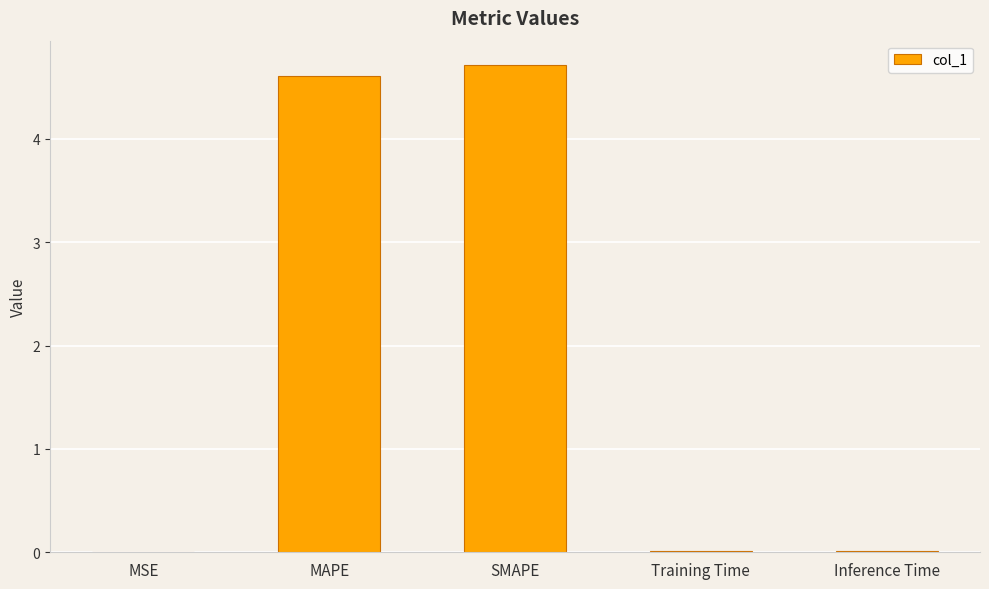

Which category has the highest value across all series?

SMAPE